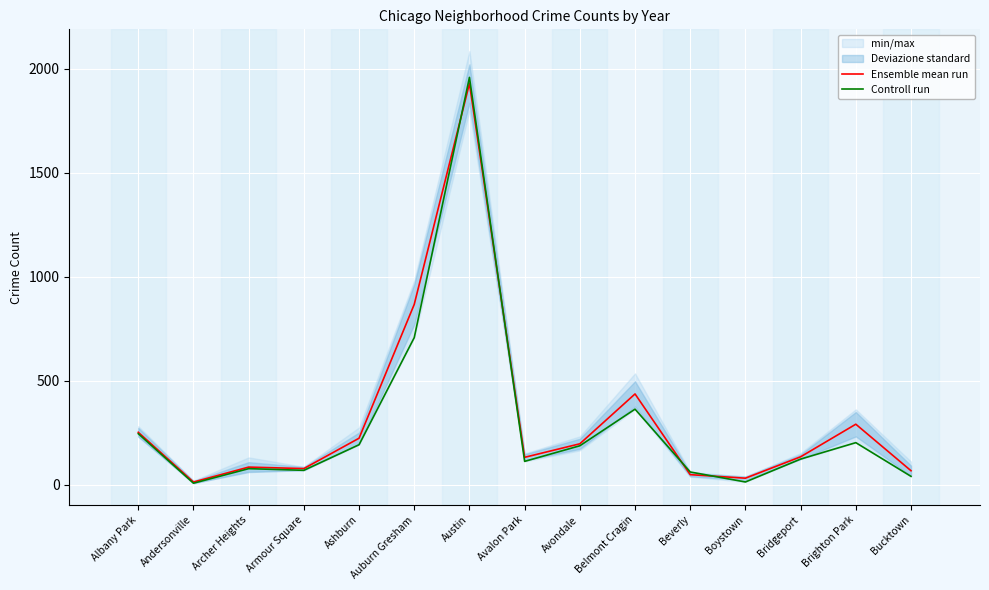

At Brighton Park, list the series in order from largest to smallest.

Ensemble mean run, Controll run